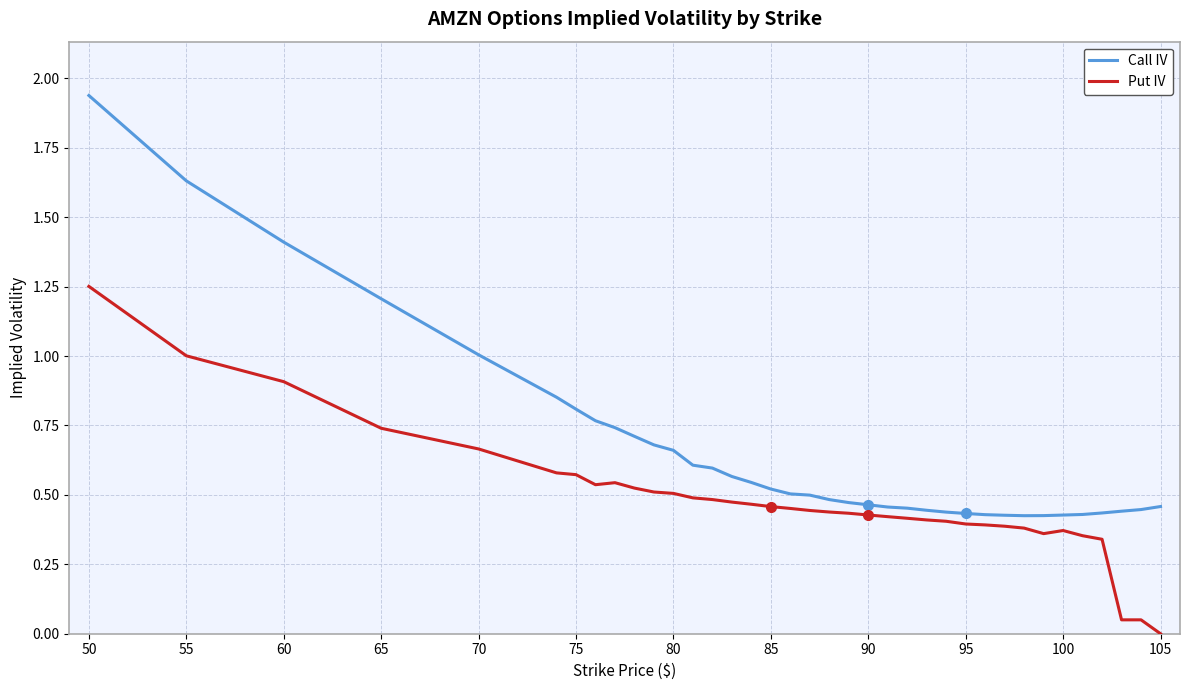

Rank the series by their maximum value, from highest to lowest.

Call IV, Put IV